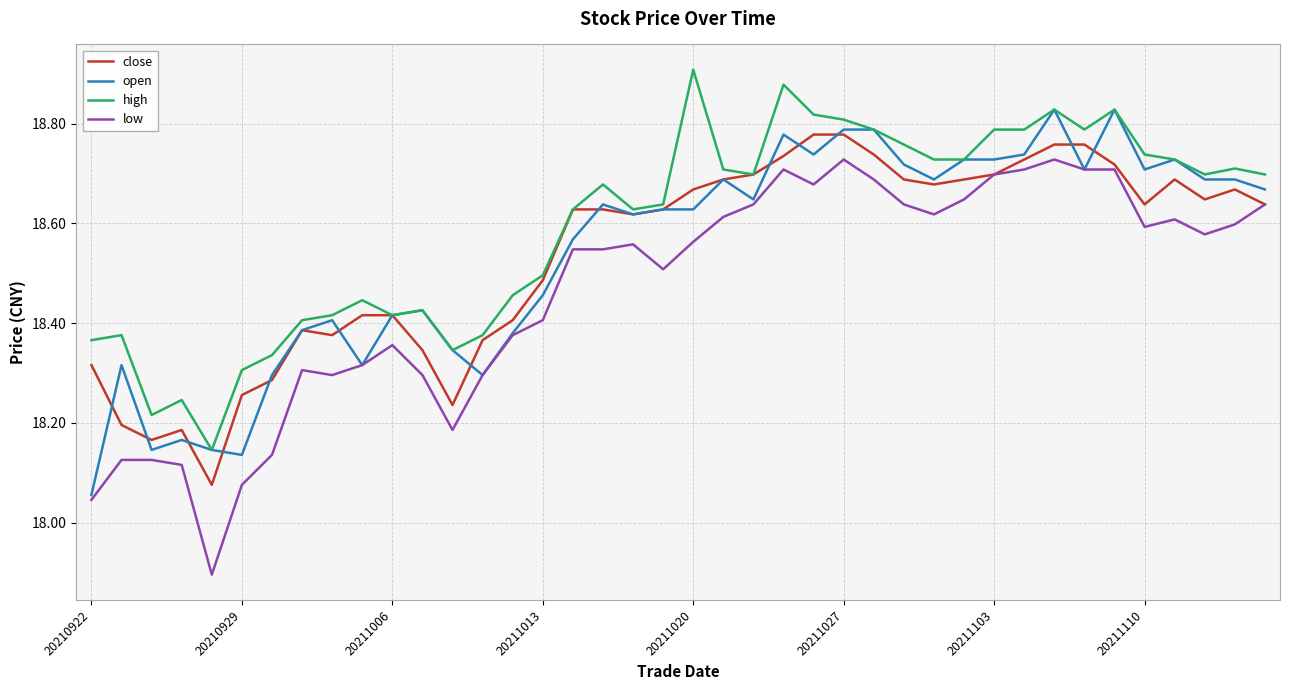

List the series in order of their peak value, highest first.

high, open, close, low